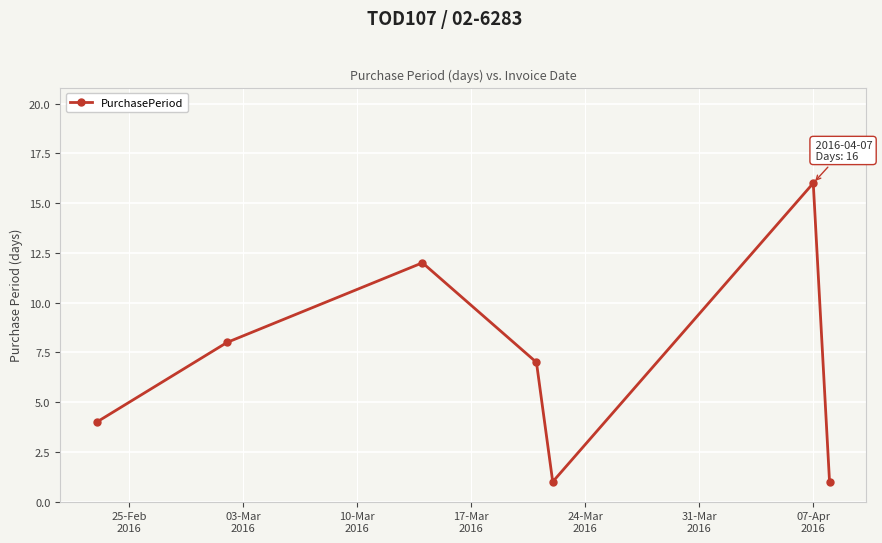

How many values are between 1 and 12?

6